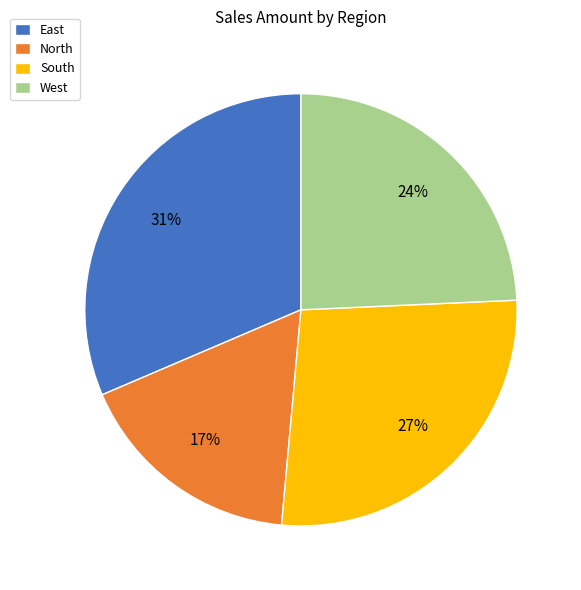

Between North and West, which is larger?

West